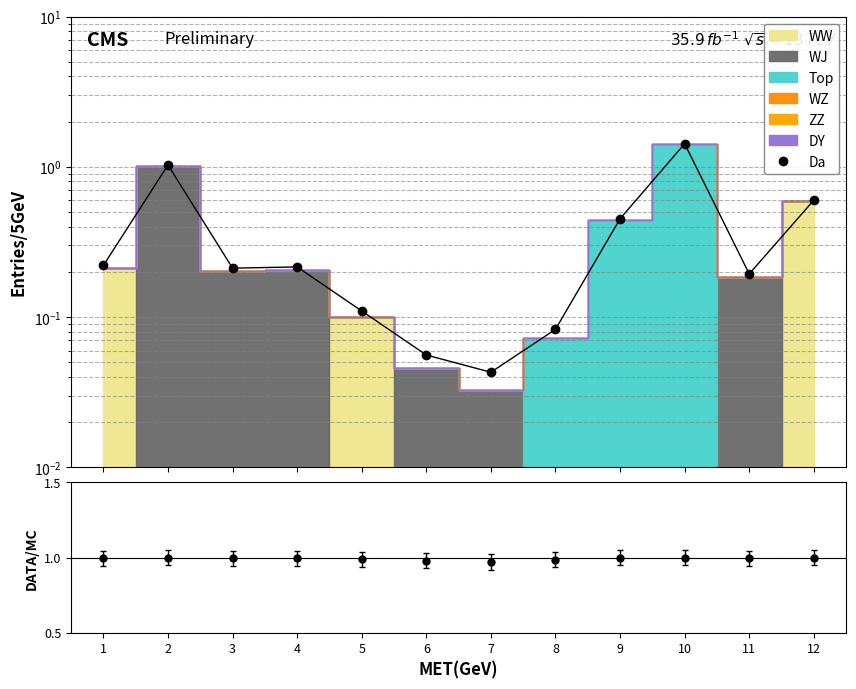

True or false: ratio has more than 2 interior local peaks.

True